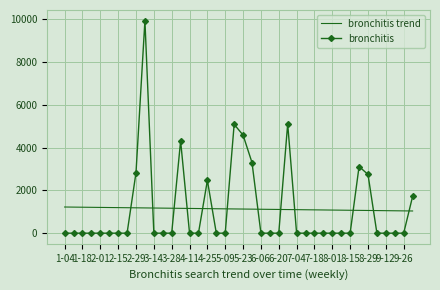

What is the sum of all bronchitis values?

45158.9